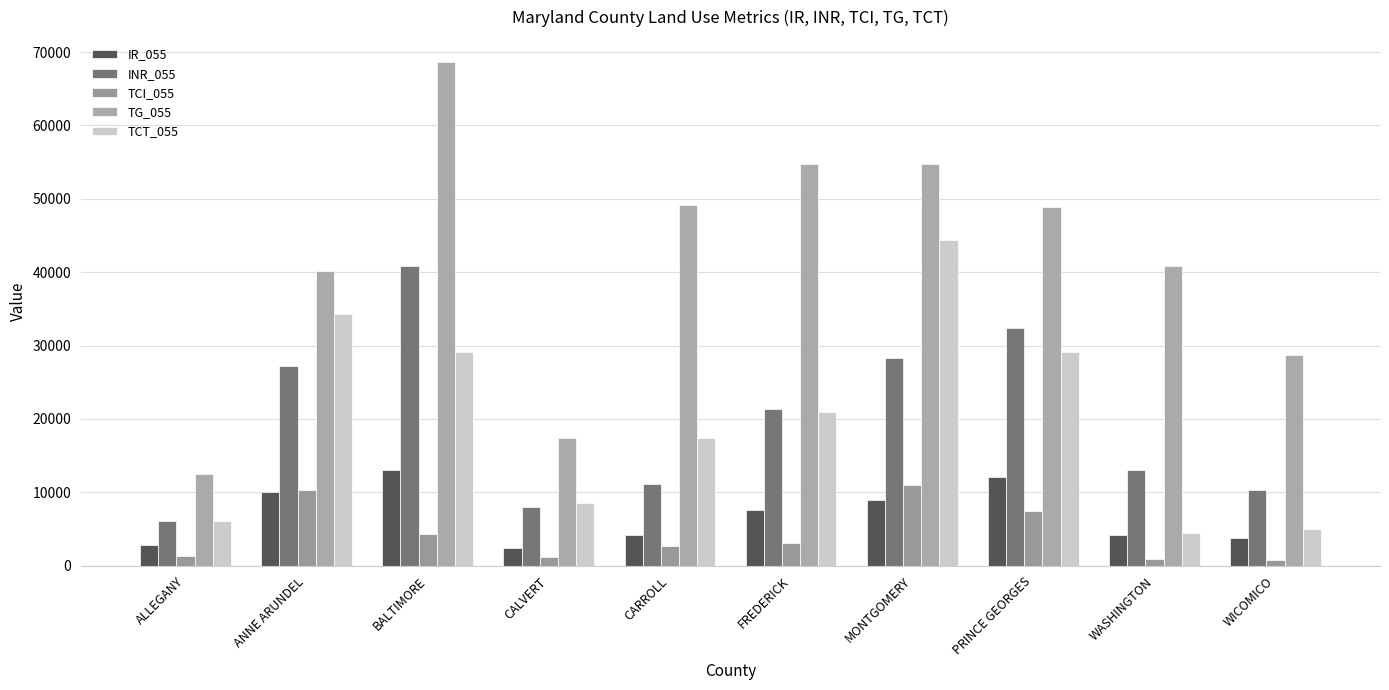

Are the bars grouped side by side (vs. stacked)?

Yes